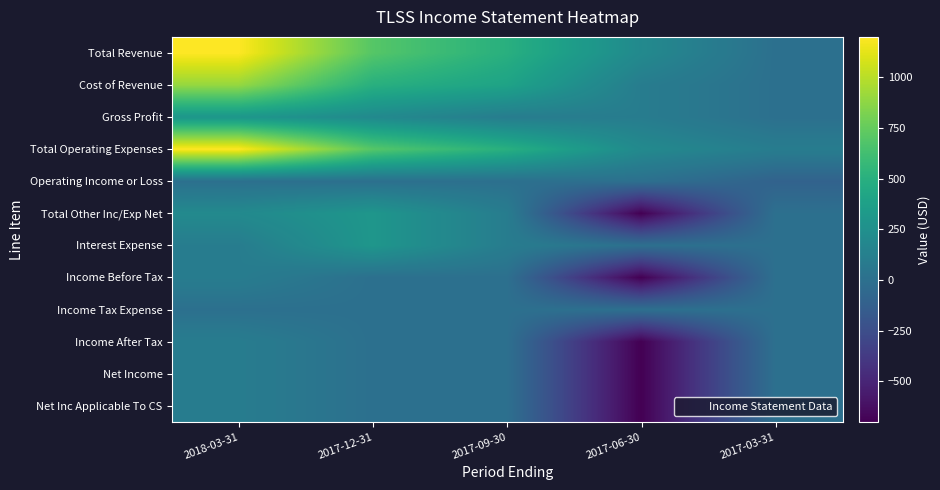

What is the total value across all series at 2017-06-30?

-2900